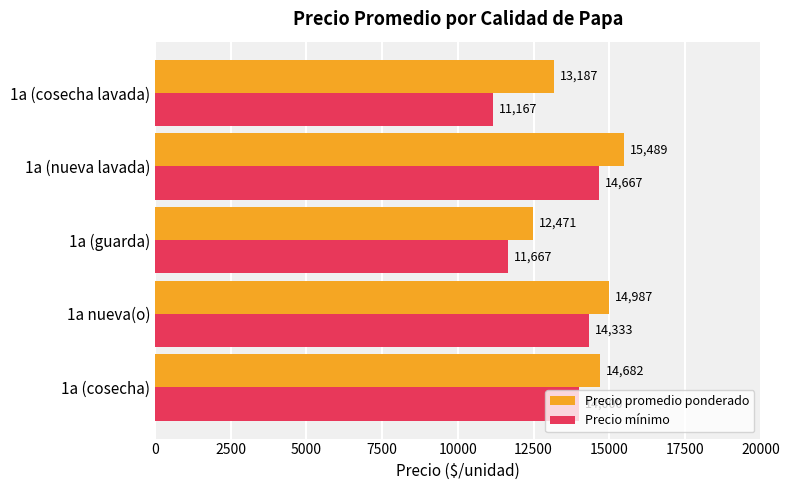

What is the difference between the highest and lowest values at 1a nueva(o)?

654